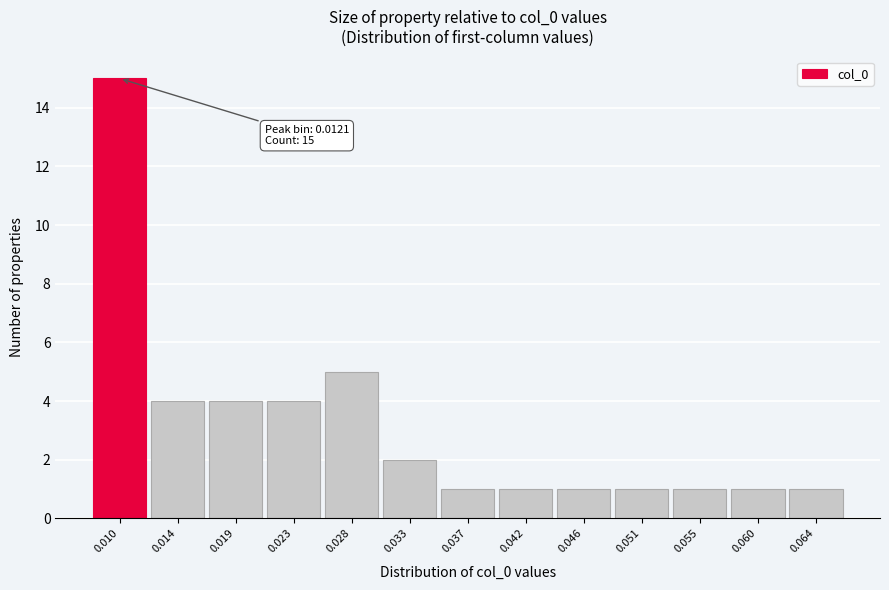

Reading left to right, extract all data points from this chart.

15	4	4	4	5	2	1	1	1	1	1	1	1